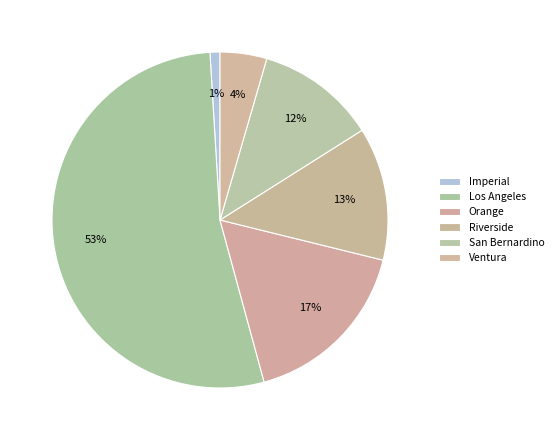

Approximately how many times larger is the value at Orange compared to San Bernardino?

1.5